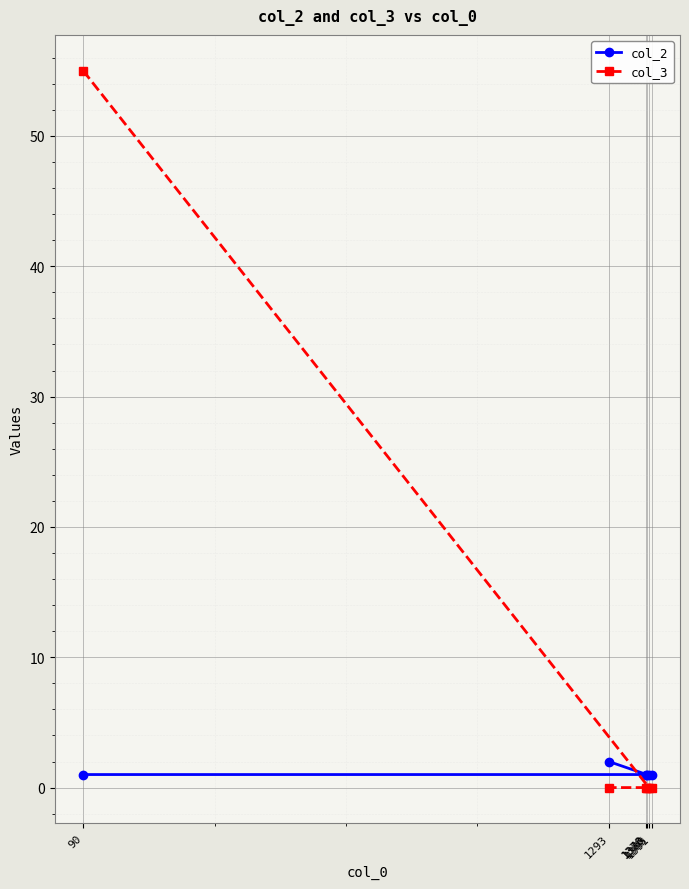

Which category has the lowest value in the col_3 series?

1385